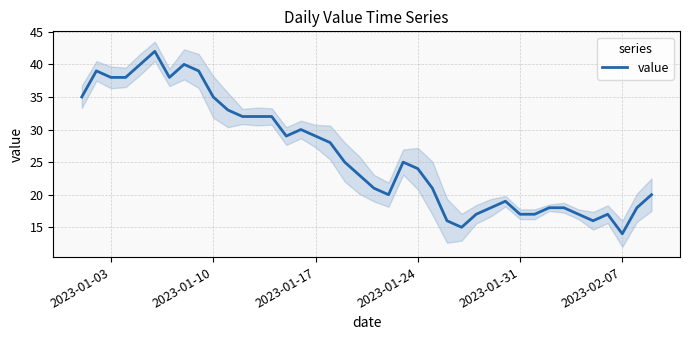

How many data points are above 25?

18